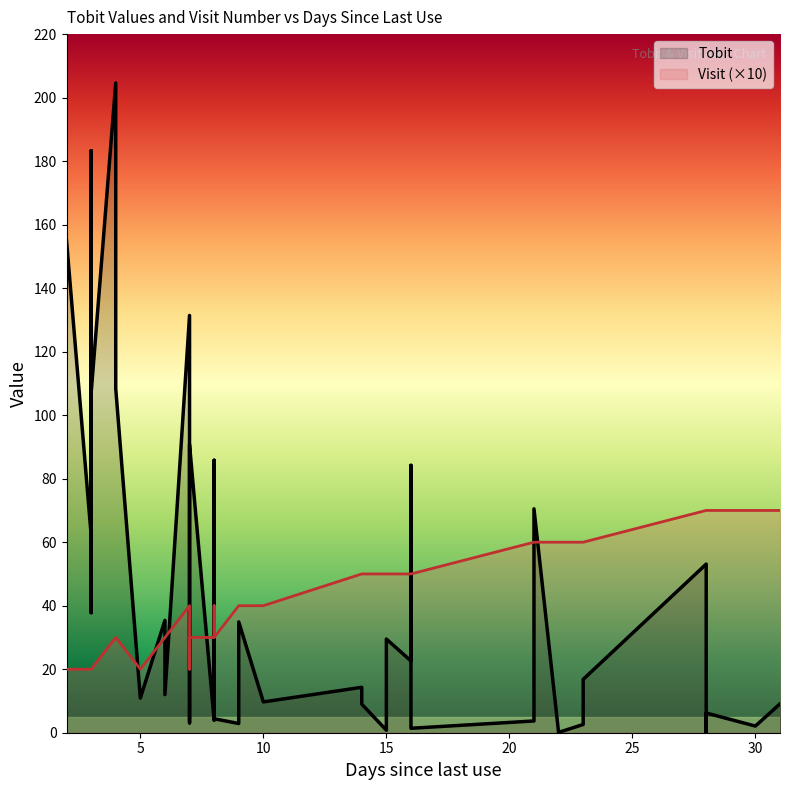

At 12, list the series in order from smallest to largest.

Visit, Tobit